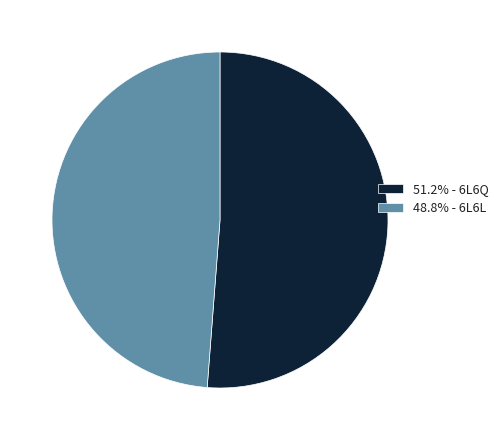

What is the ratio of the value at 48.8% - 6L6L to the value at 51.2% - 6L6Q?

1.0